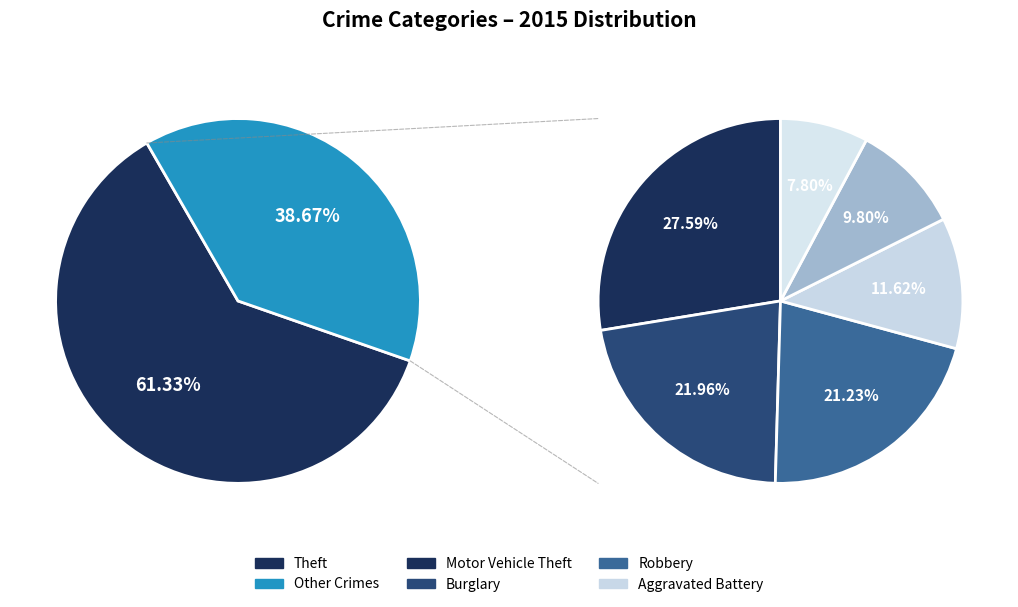

To the nearest percent, what is the difference between the Theft and Aggravated Battery slice percentages?

57%